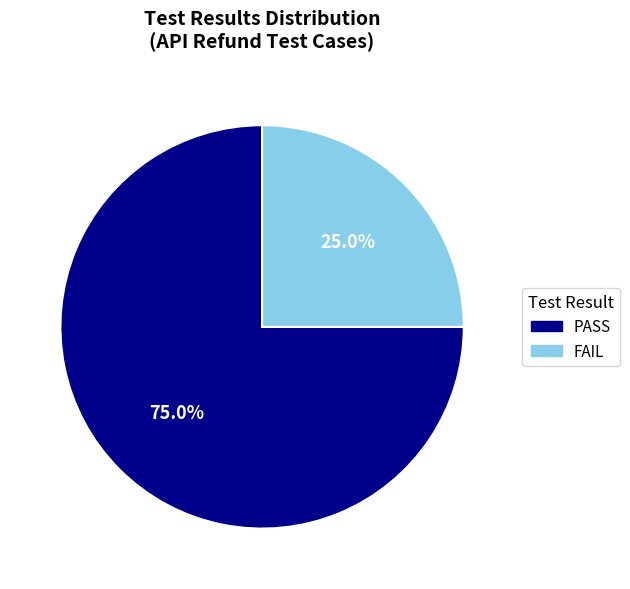

Rank the categories by value from highest to lowest.

PASS, FAIL